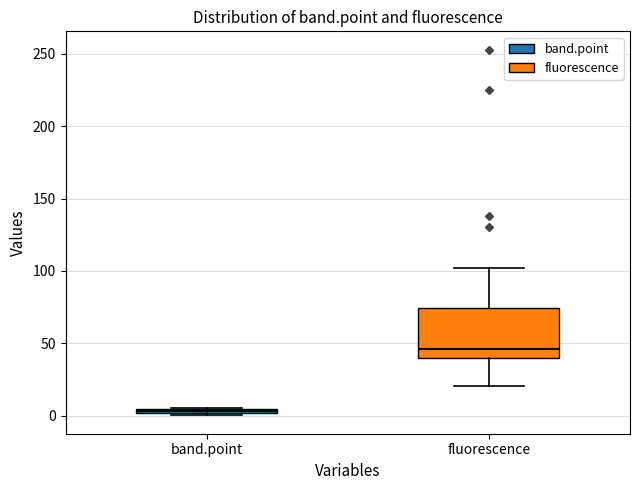

Comparing the boxes themselves (not the whiskers), which one is the tallest?

fluorescence